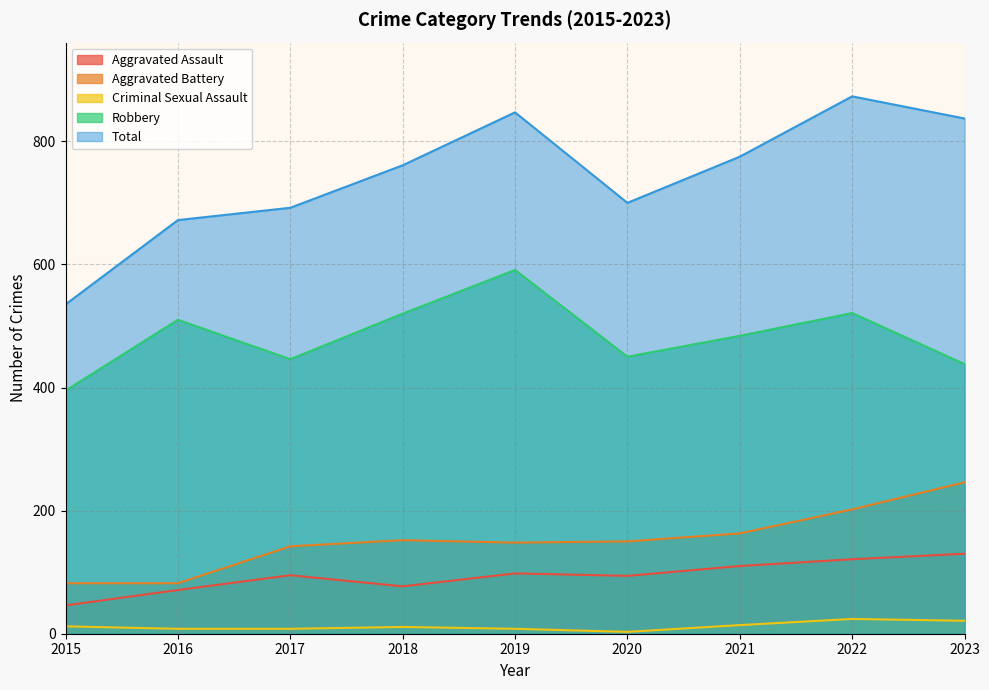

How many lines are shown in the chart?

5